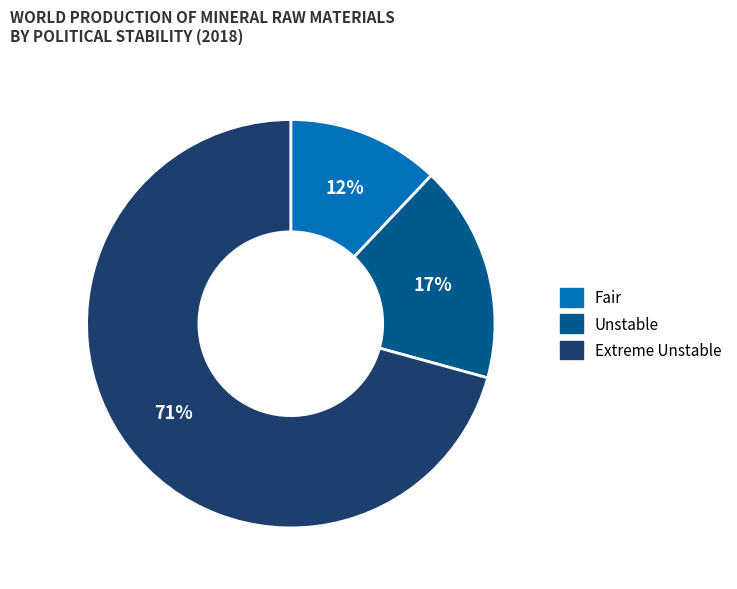

To the nearest percent, what is the average slice percentage?

33%